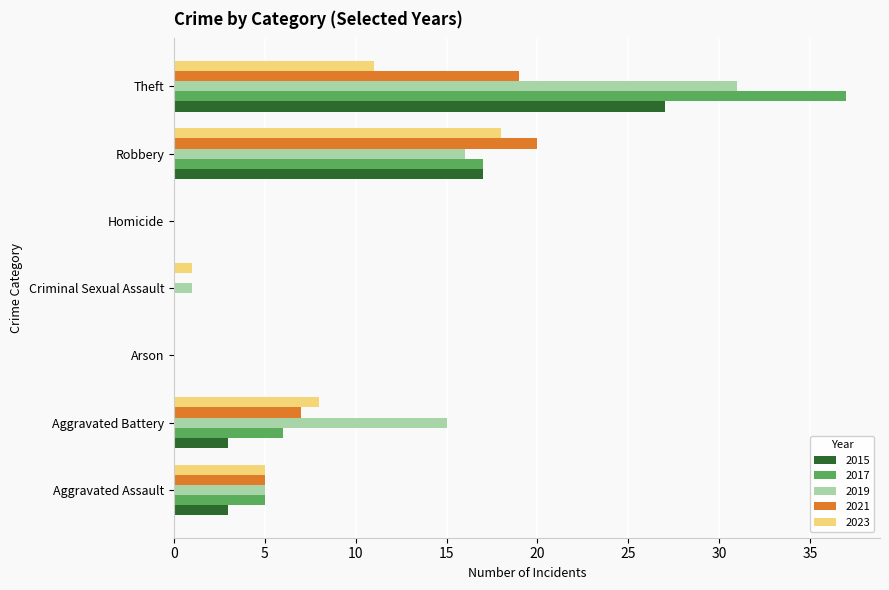

Is it true that 2023 equals 18 at Robbery?

True